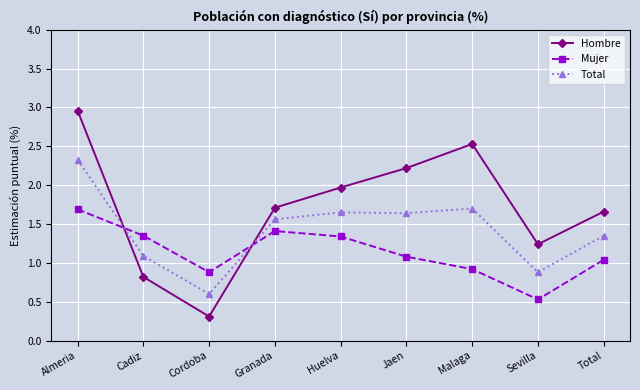

What is the difference between the Total values at Granada and Jaen?

0.1